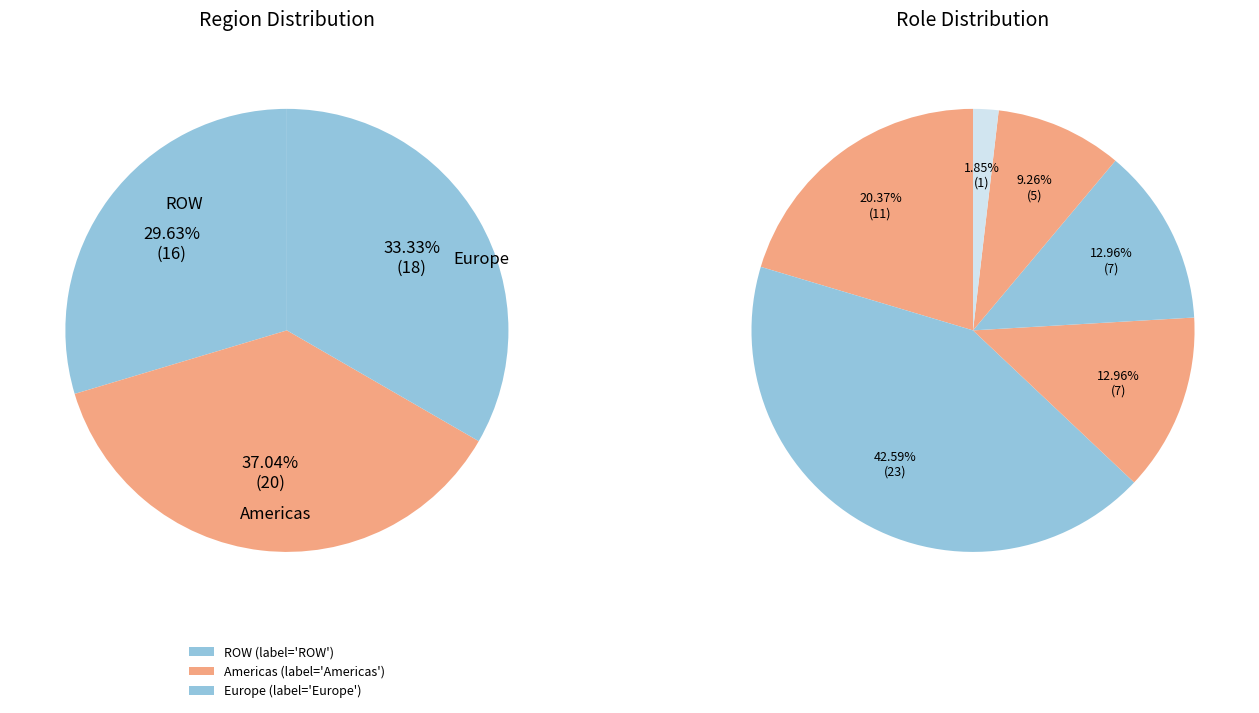

Is it true that ROW is 30% of the pie?

True